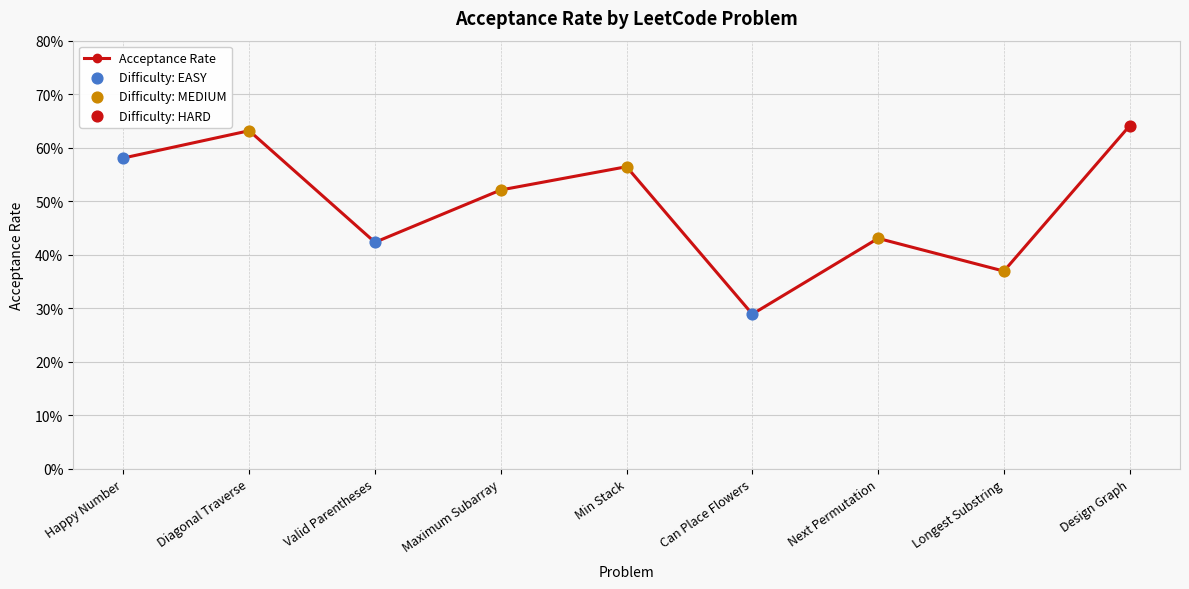

Approximately how many times larger is the value at Maximum Subarray compared to Happy Number?

0.9